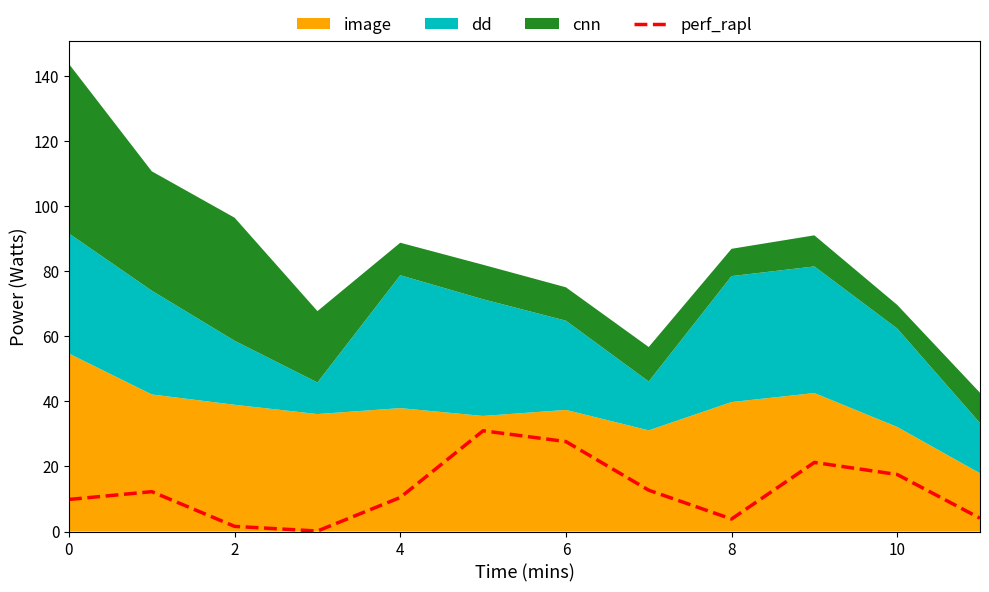

What is the maximum value for perf_rapl?

31.0